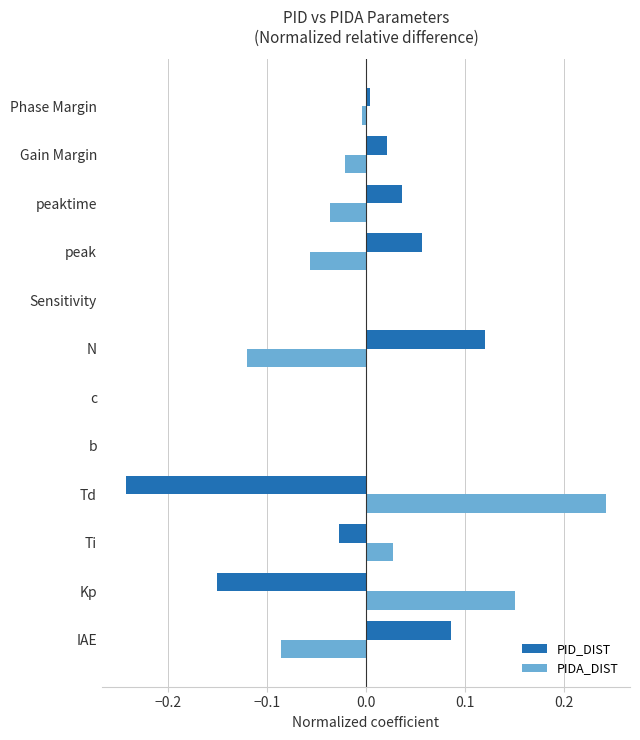

The PID_DIST series shows -0.2 at b. True or false?

False